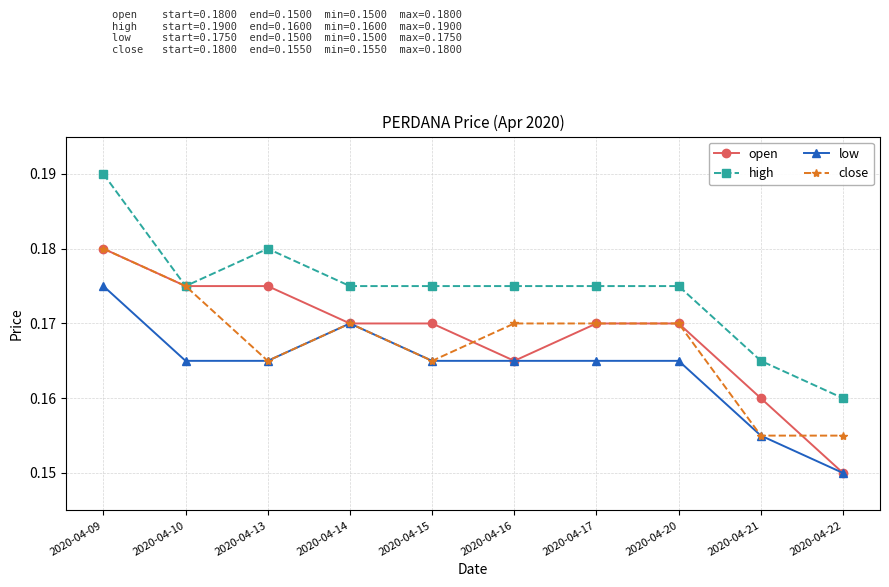

At how many categories does at least one series exceed 0?

10